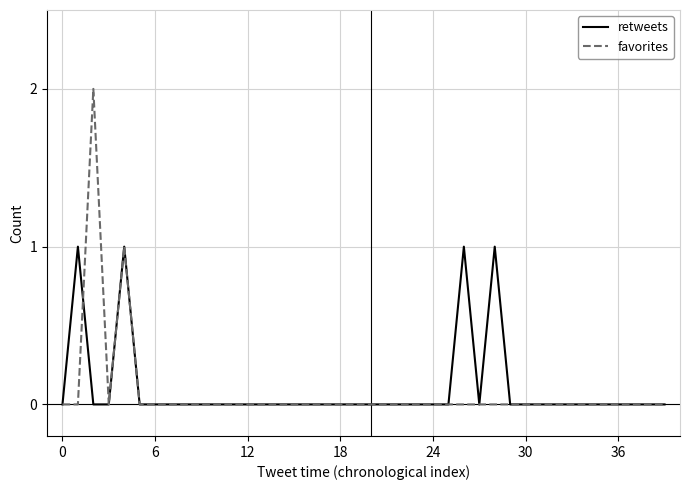

Which series has the widest spread of values?

favorites